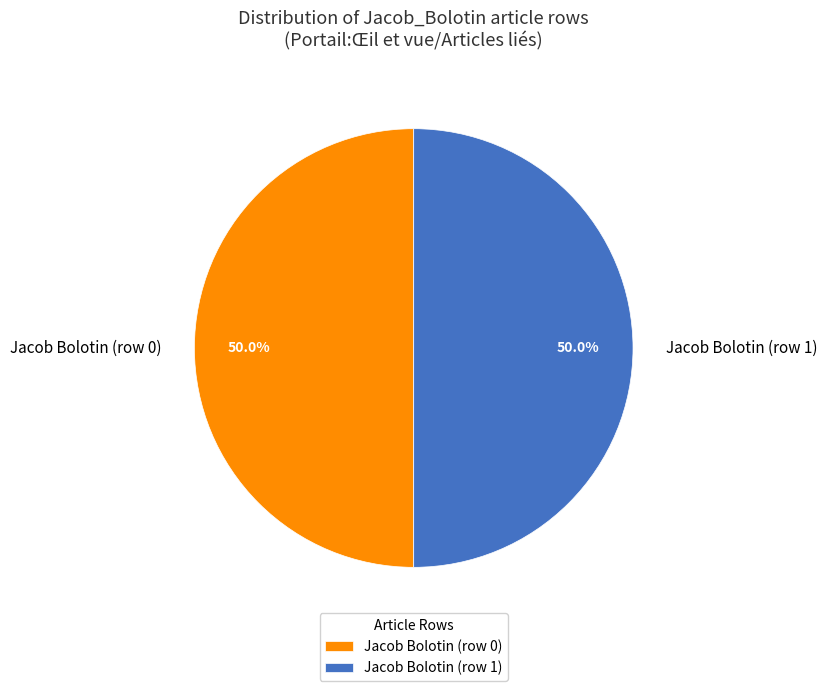

What is the total percentage of Jacob Bolotin (row 1) and Jacob Bolotin (row 0)?

100.0%